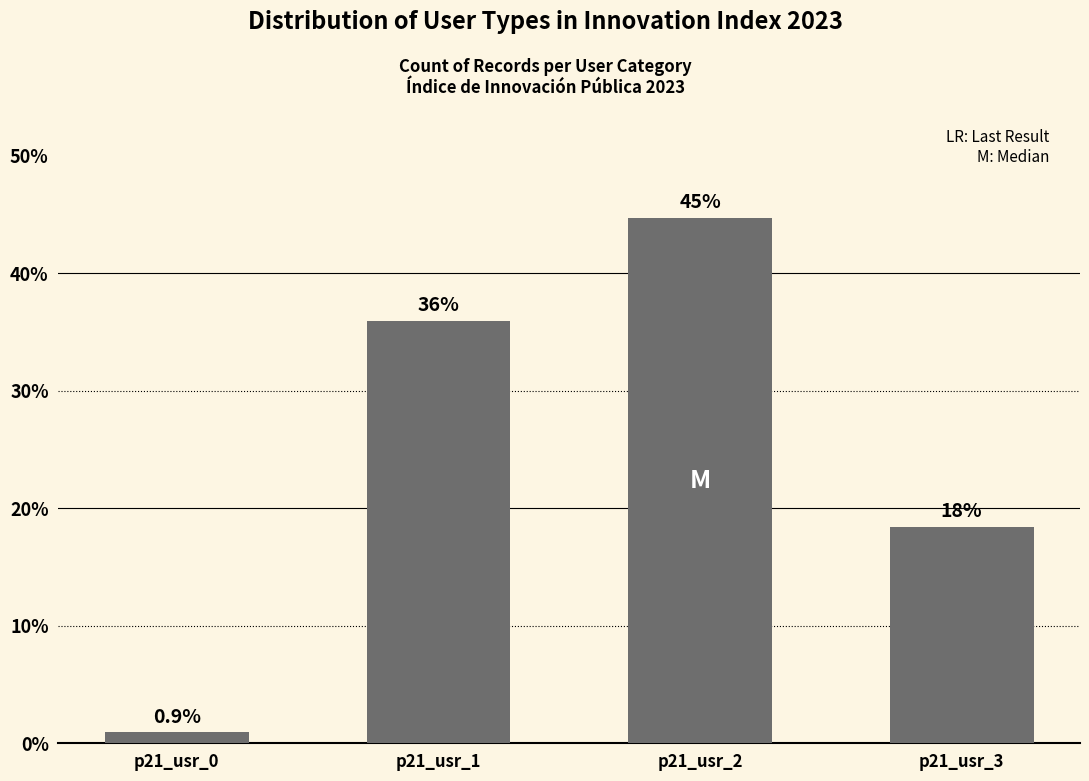

What is the difference between the values at p21_usr_3 and p21_usr_0?

17.5